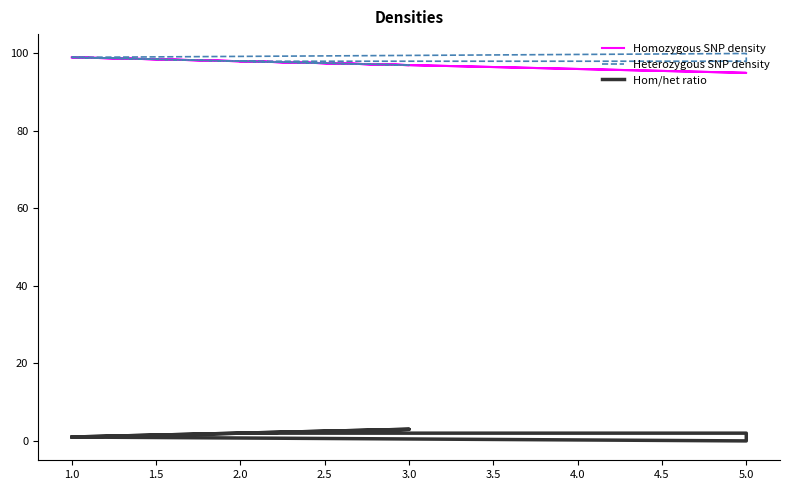

What is the difference between the maximum and minimum values in the Heterozygous SNP density series?

3